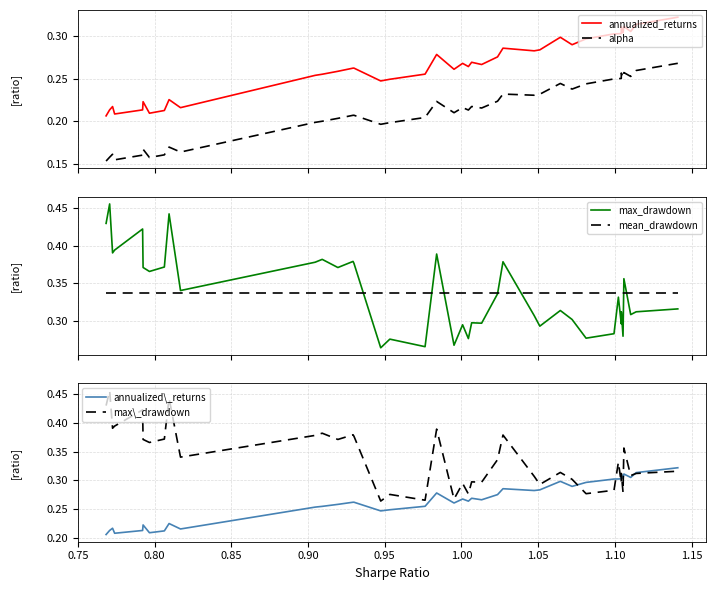

True or false: annualized_returns and alpha cross at least once.

False